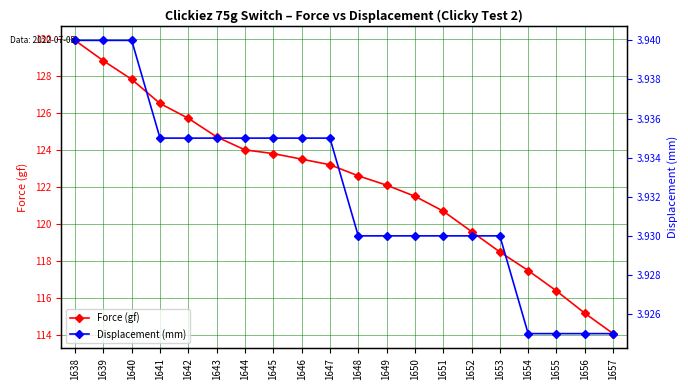

At which label does Force (gf) first exceed 123?

1638